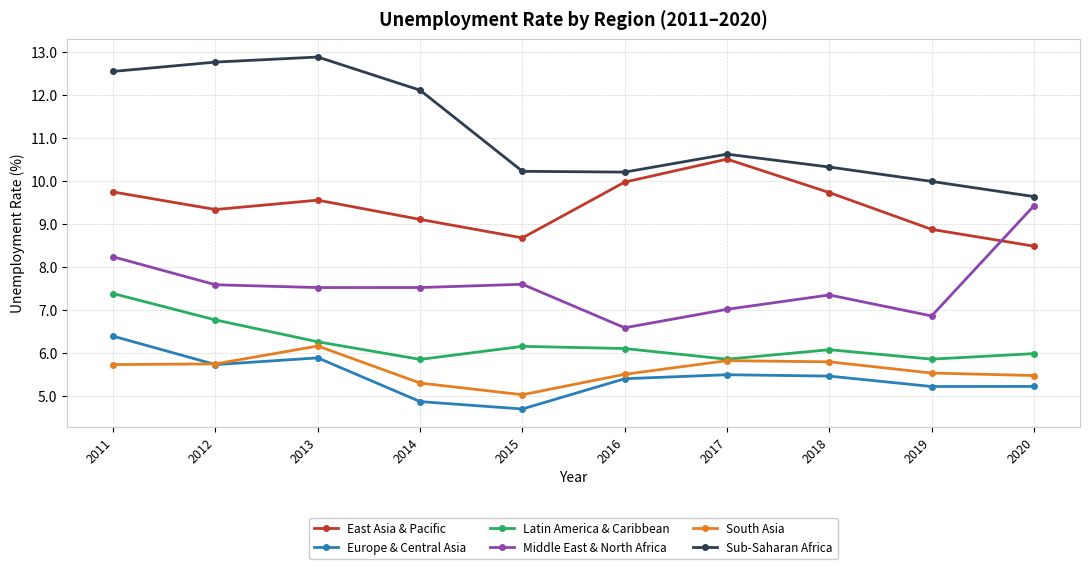

What is the maximum value for East Asia & Pacific?

10.5